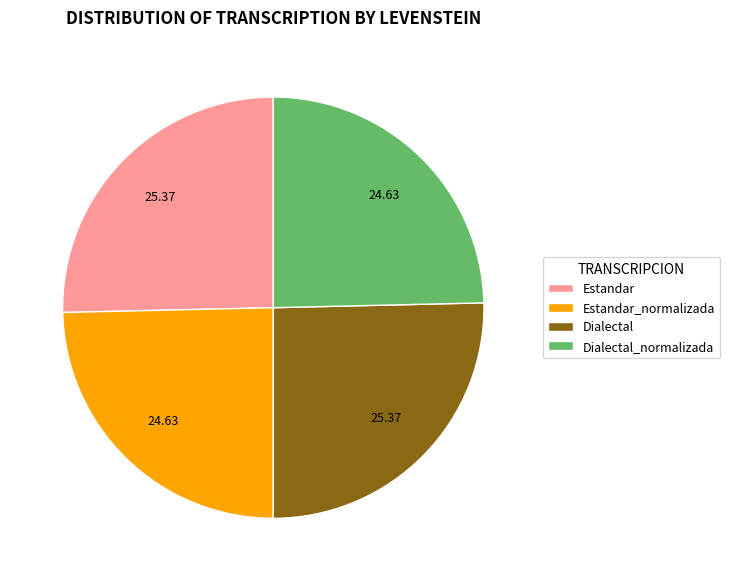

Does Dialectal_normalizada represent more than half of the total?

No